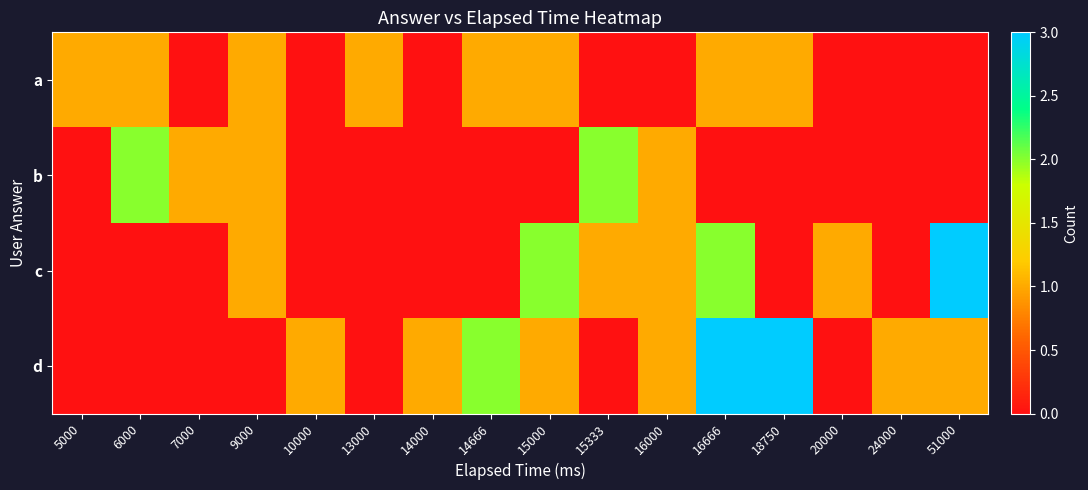

Which label corresponds to the smallest value in the chart?

7000